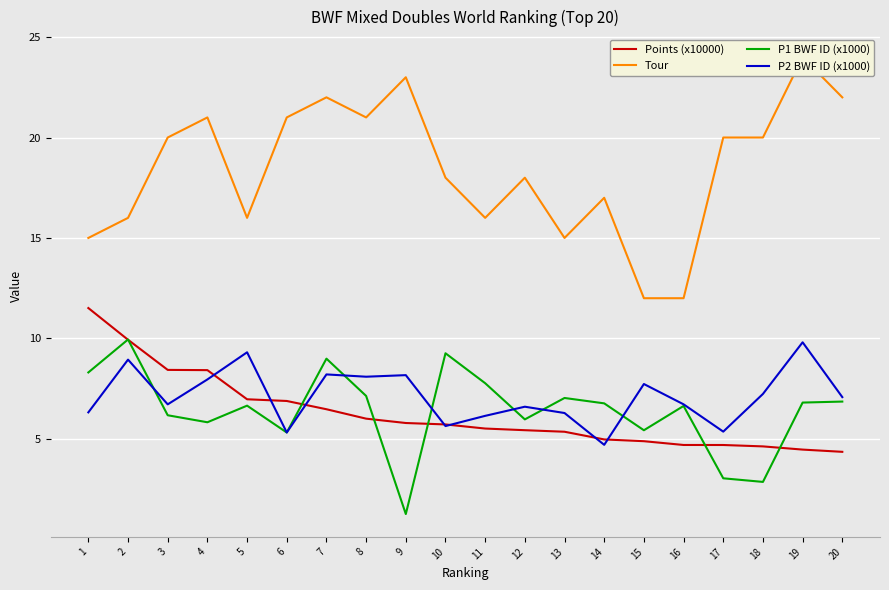

What is the highest value of the P2 BWF ID (x1000) series?

9.8